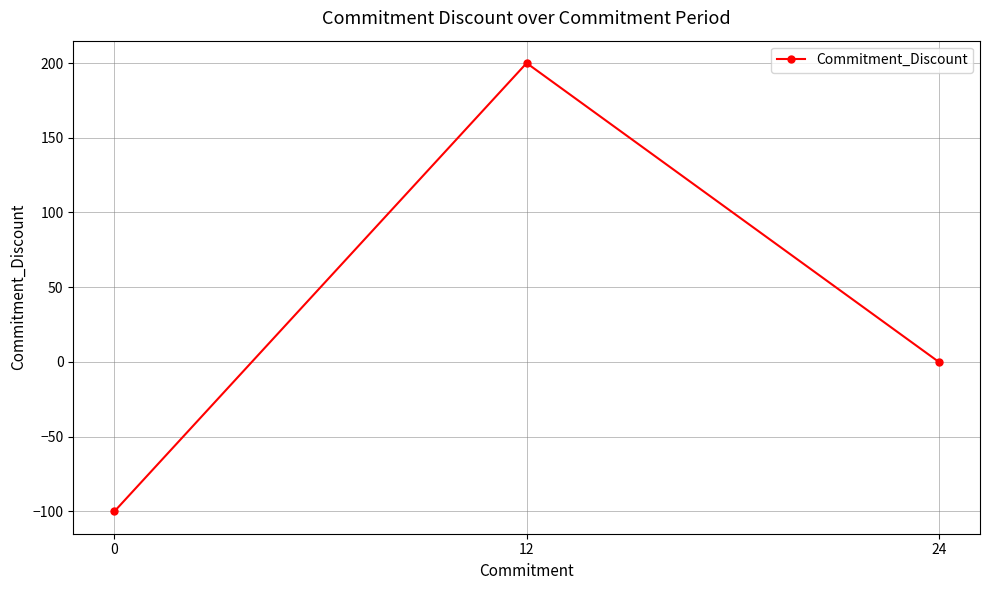

Reading left to right, list all the values displayed in this chart.

-100	200	0